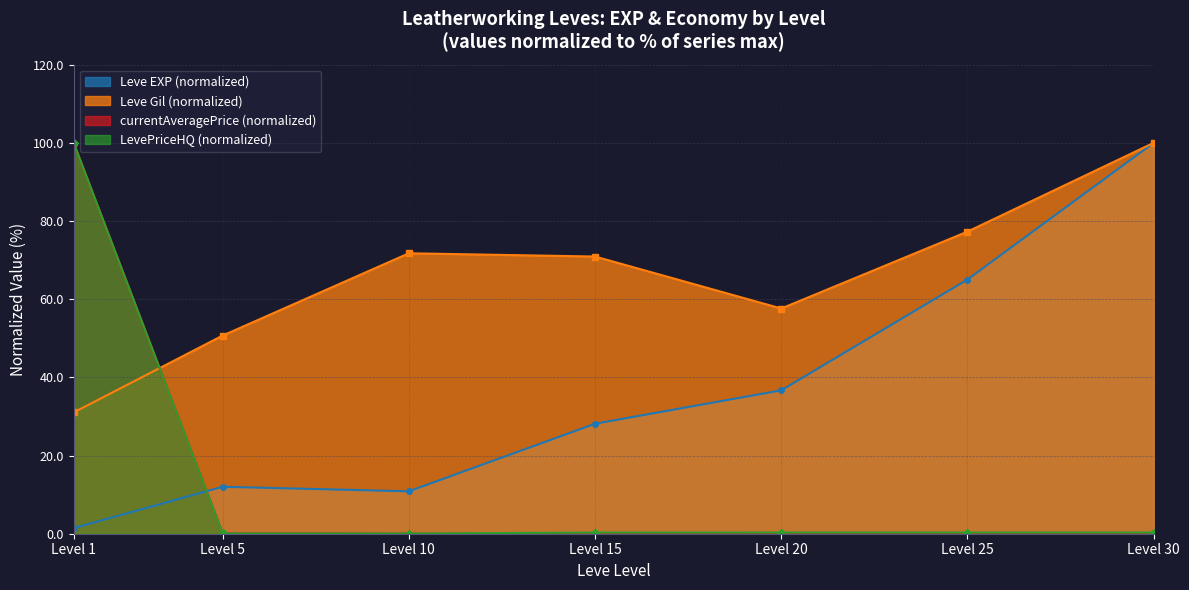

Which series has the largest total across all categories?

Leve Gil (normalized)